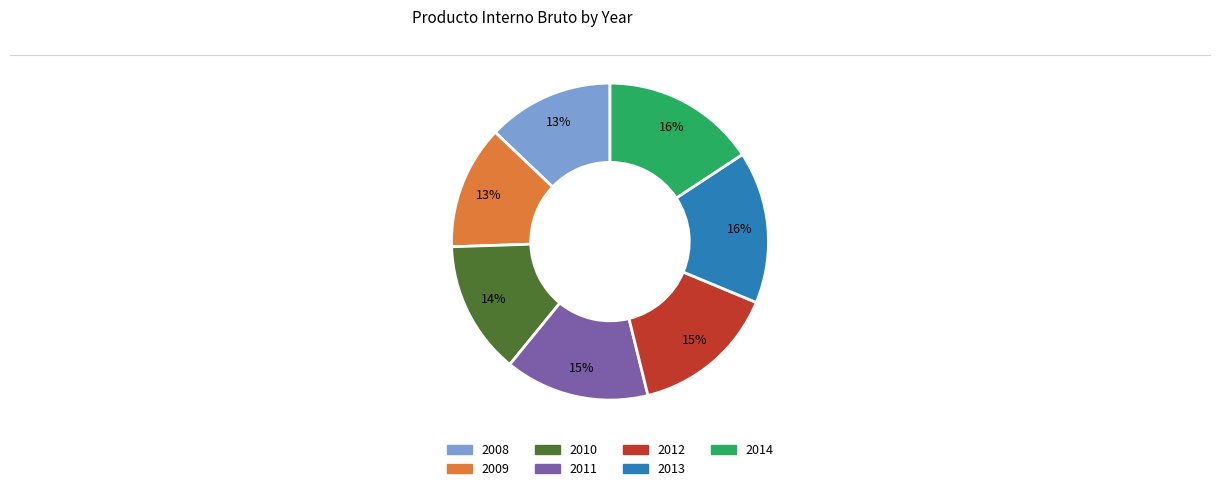

Count the number of slices in the pie.

7